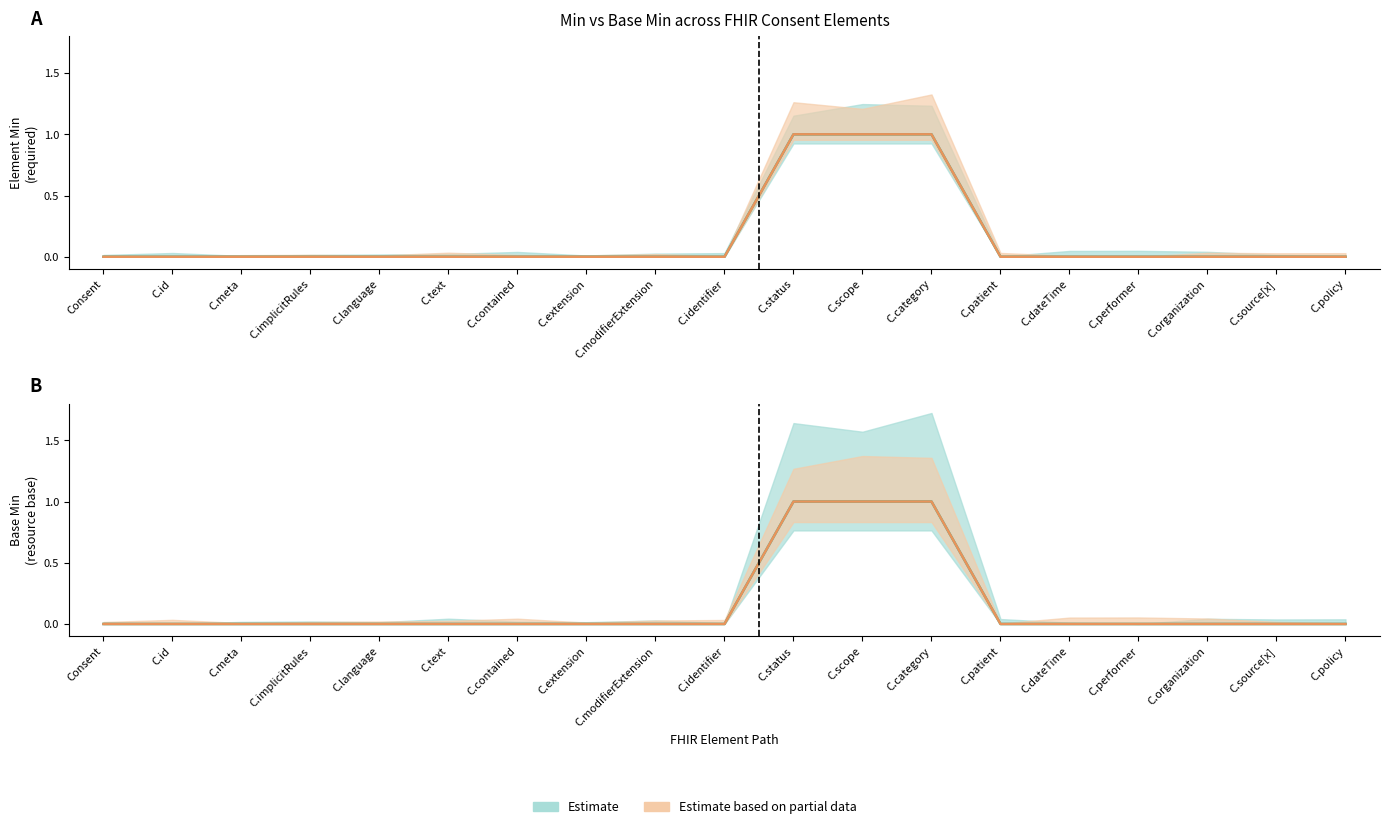

Is this an area chart (filled region under the line)?

No